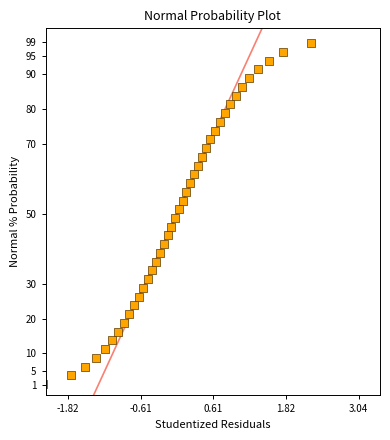

What is the range of Y values (max minus min)?

97.5